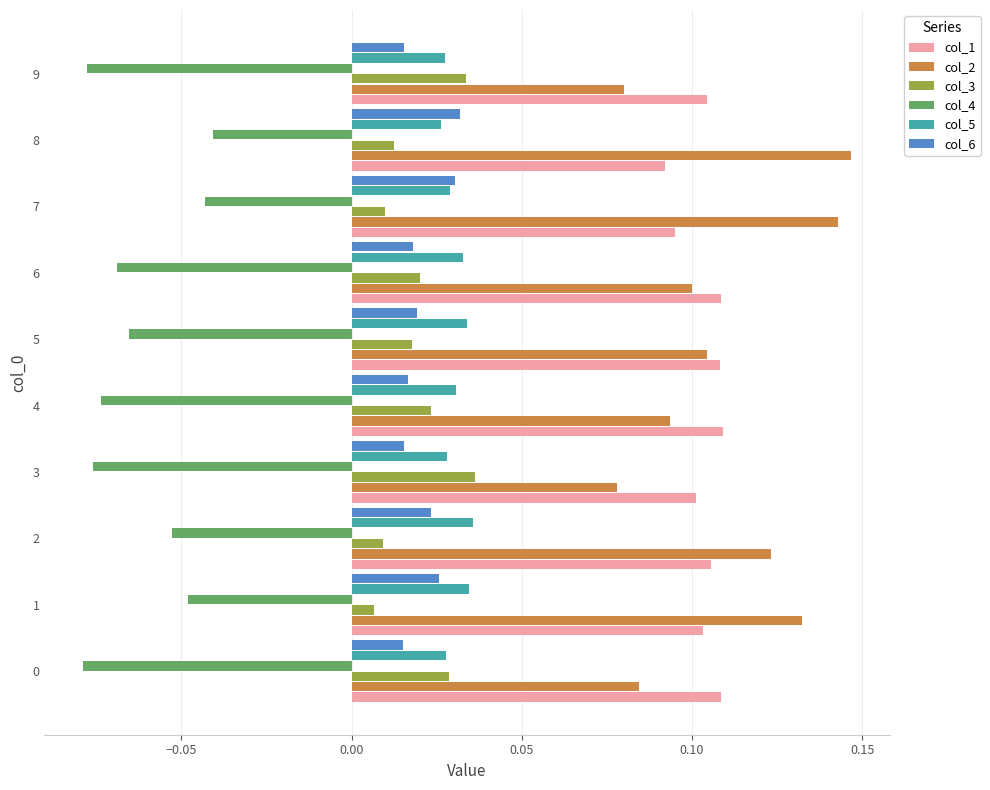

Is the value of col_2 at 1 greater than the value of col_5 at 8?

Yes